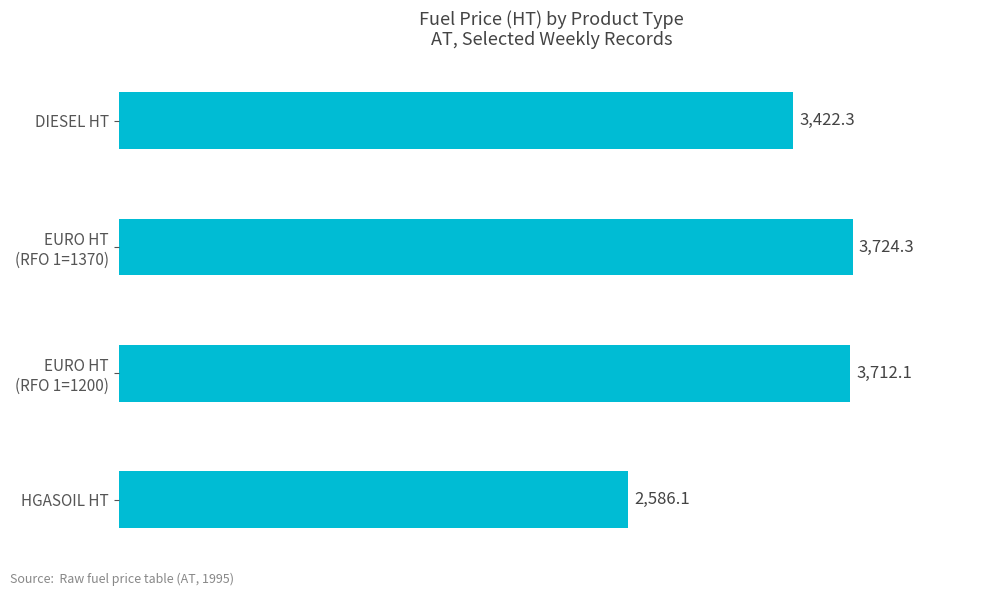

Are the bars grouped side by side (vs. stacked)?

No